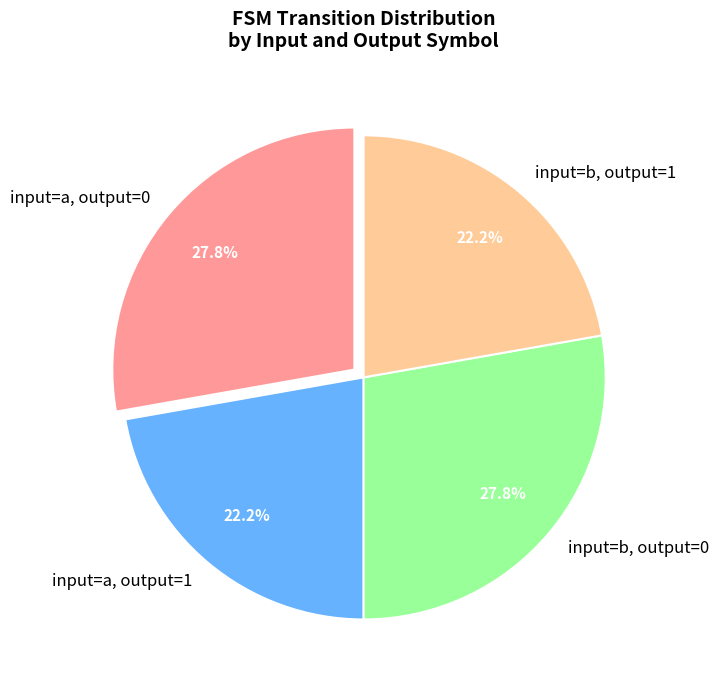

Does any single category account for the majority?

No